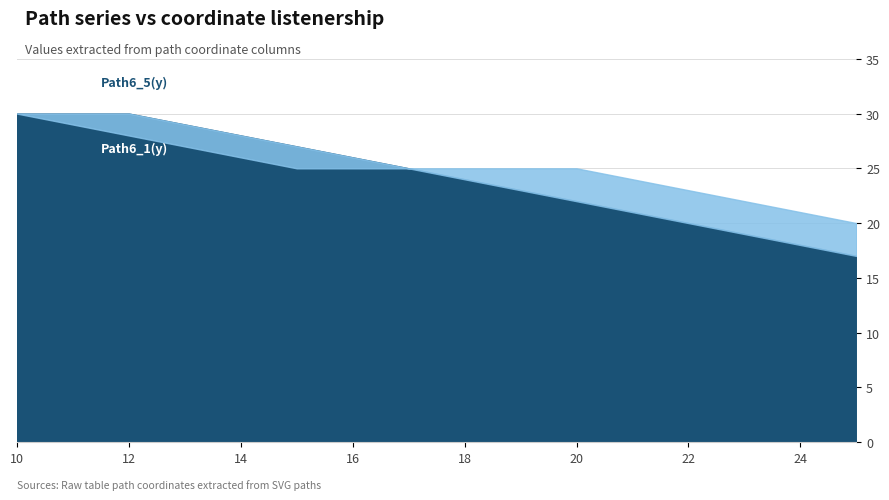

What is the maximum value shown in the chart?

30